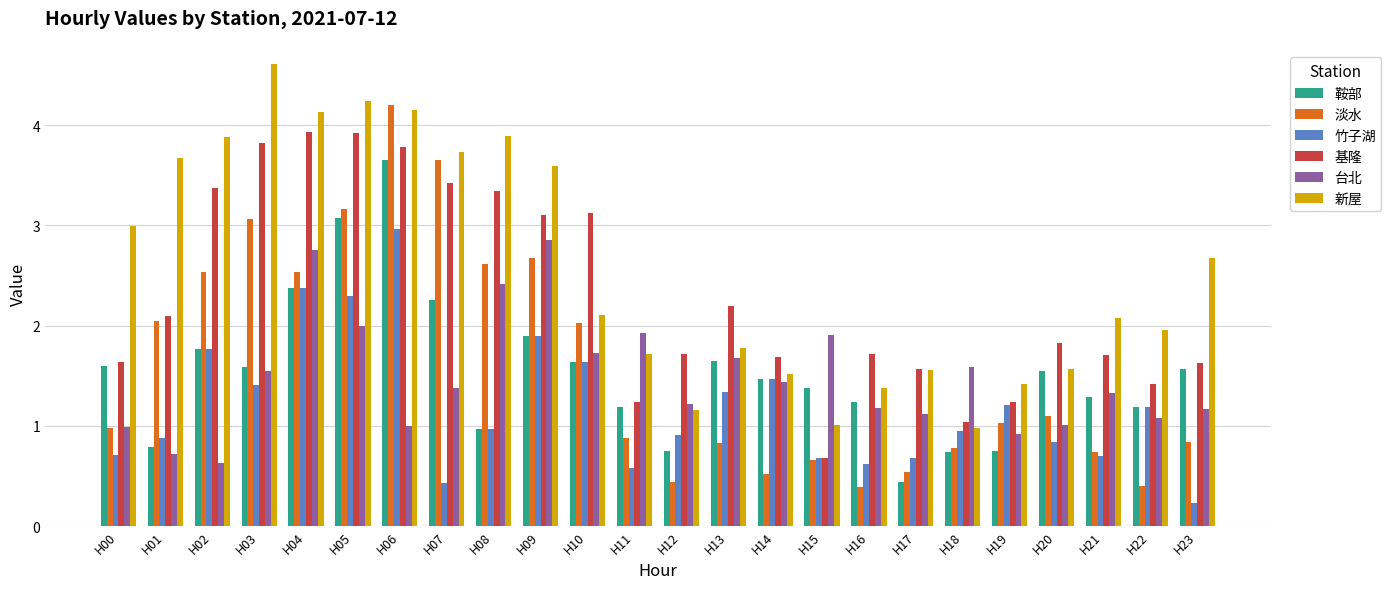

At which category is the sum across all series the highest?

H06